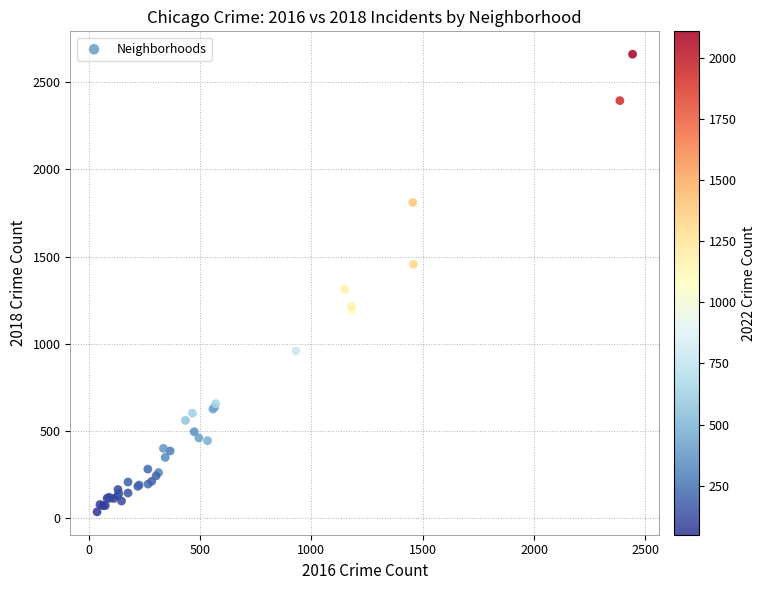

What Y value in the scatter plot is closest to 1348?

1312